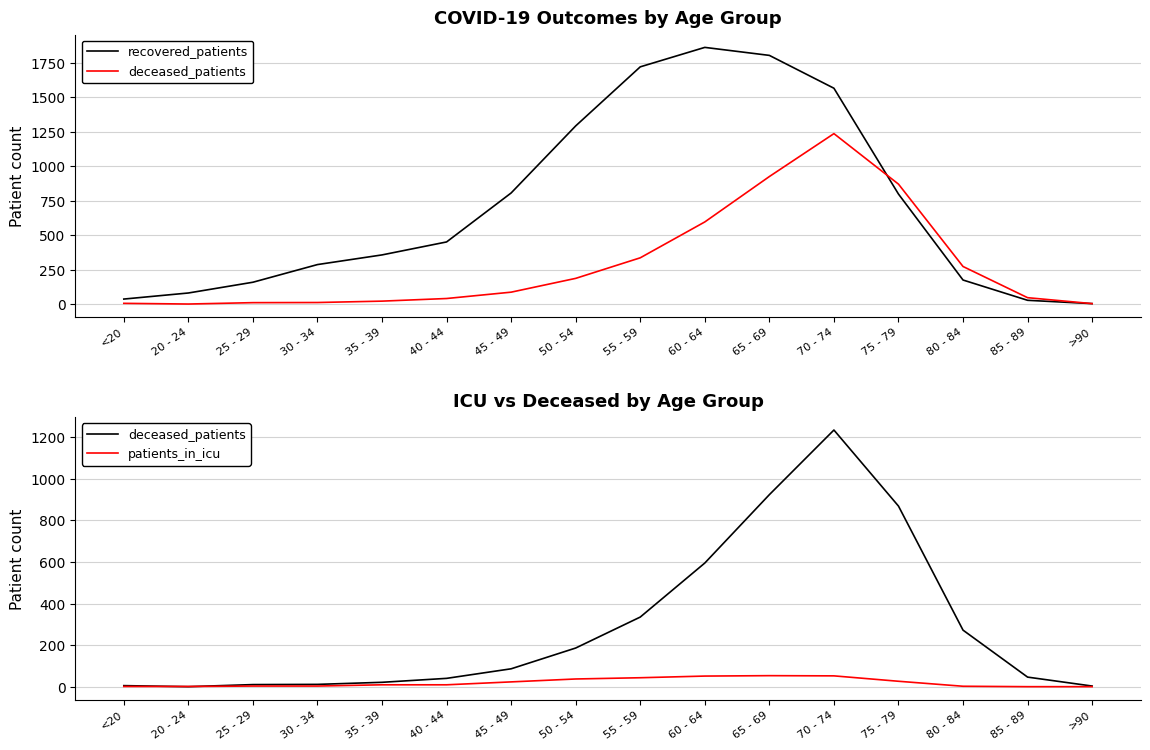

How many distinct data groups are displayed?

3